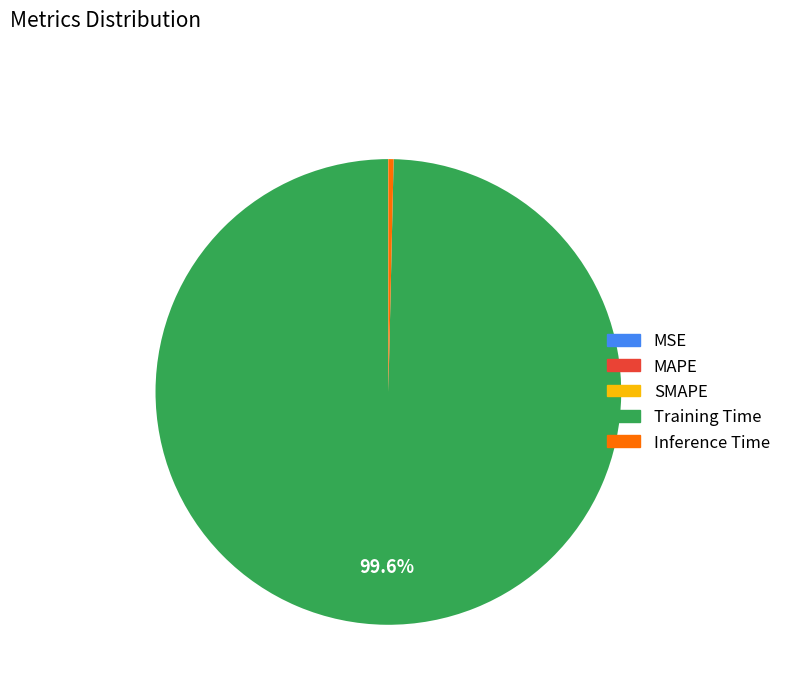

Does Inference Time account for over 50% of the chart?

No